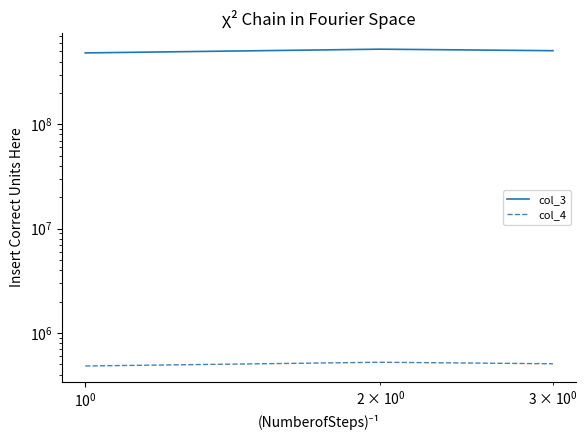

What are all the series names shown in the legend?

col_3, col_4